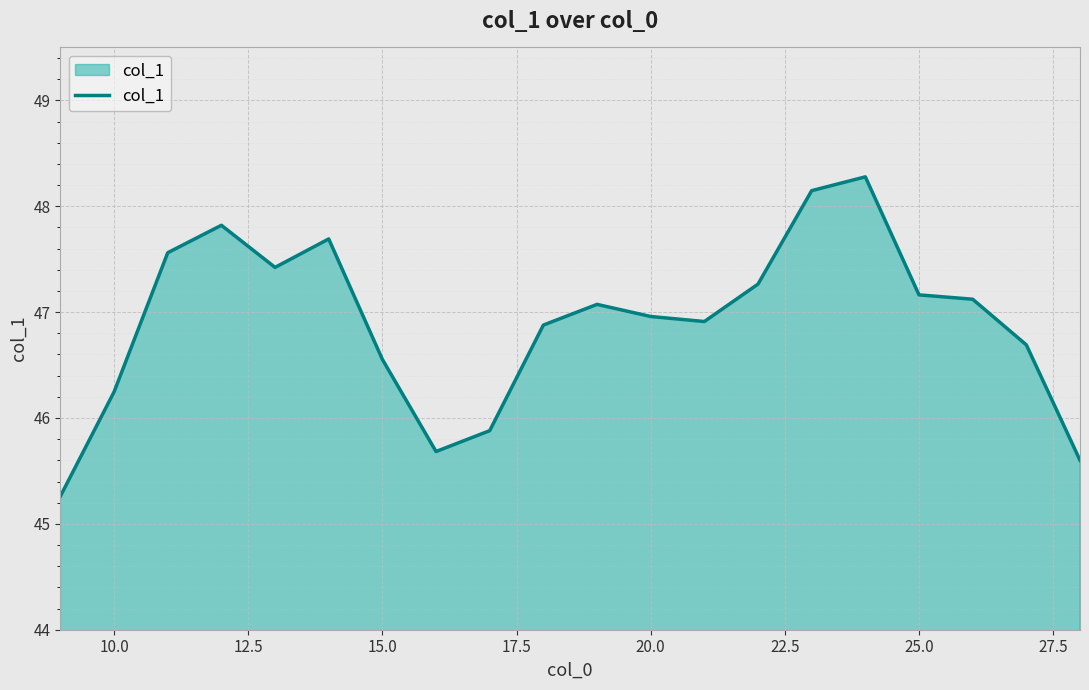

What is the difference between the maximum and minimum values?

3.0